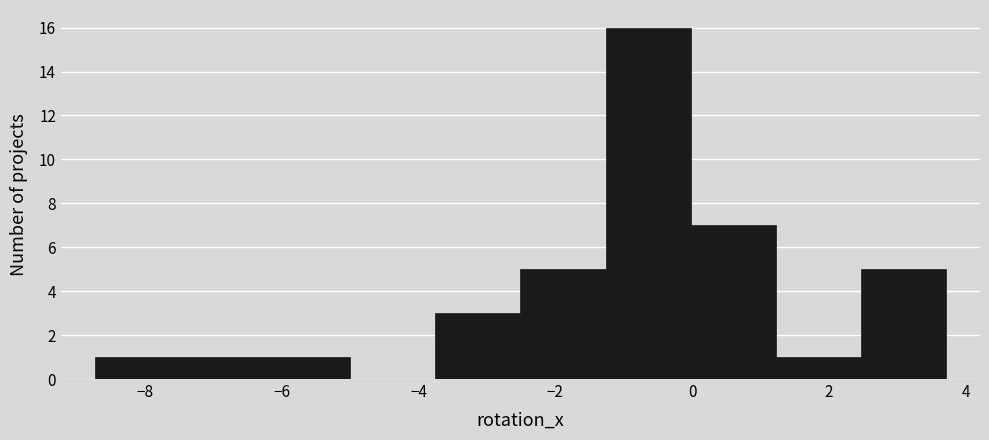

Over which range of the x-axis is the bar tallest?

-1.2 to 0.0